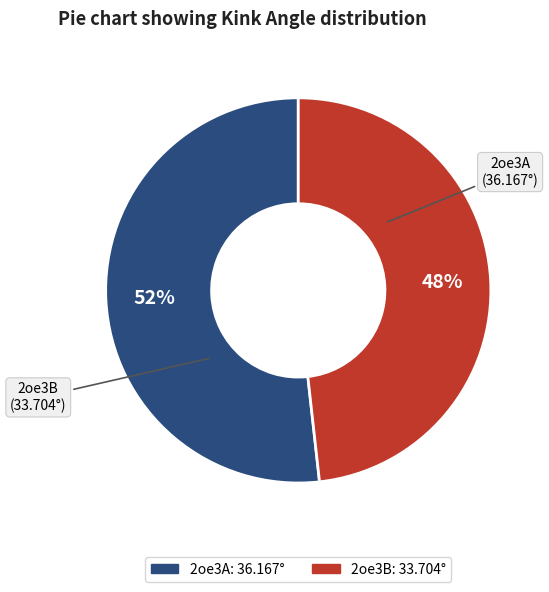

To the nearest percent, what percentage of the pie is 2oe3A?

52%